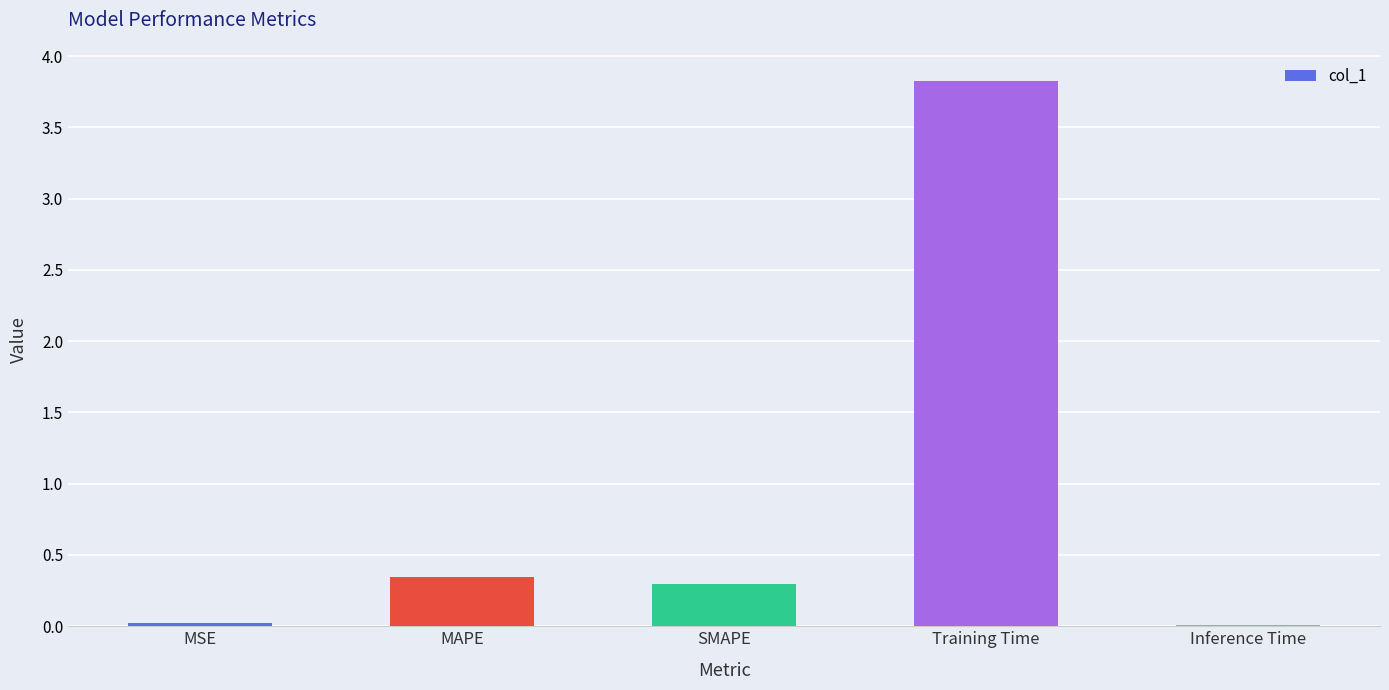

Count the number of categories in the chart.

5